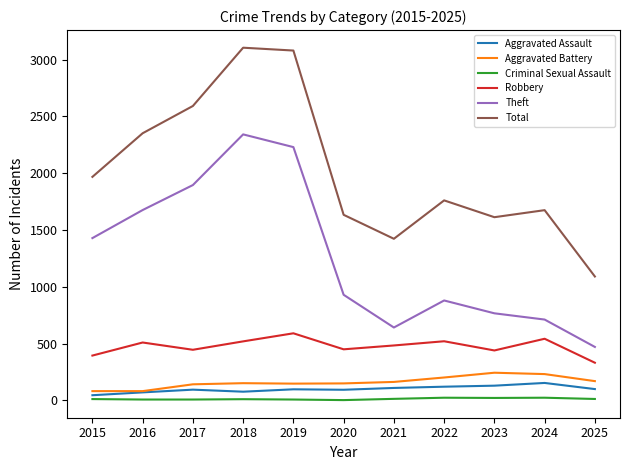

Which series has the largest total across all categories?

Total